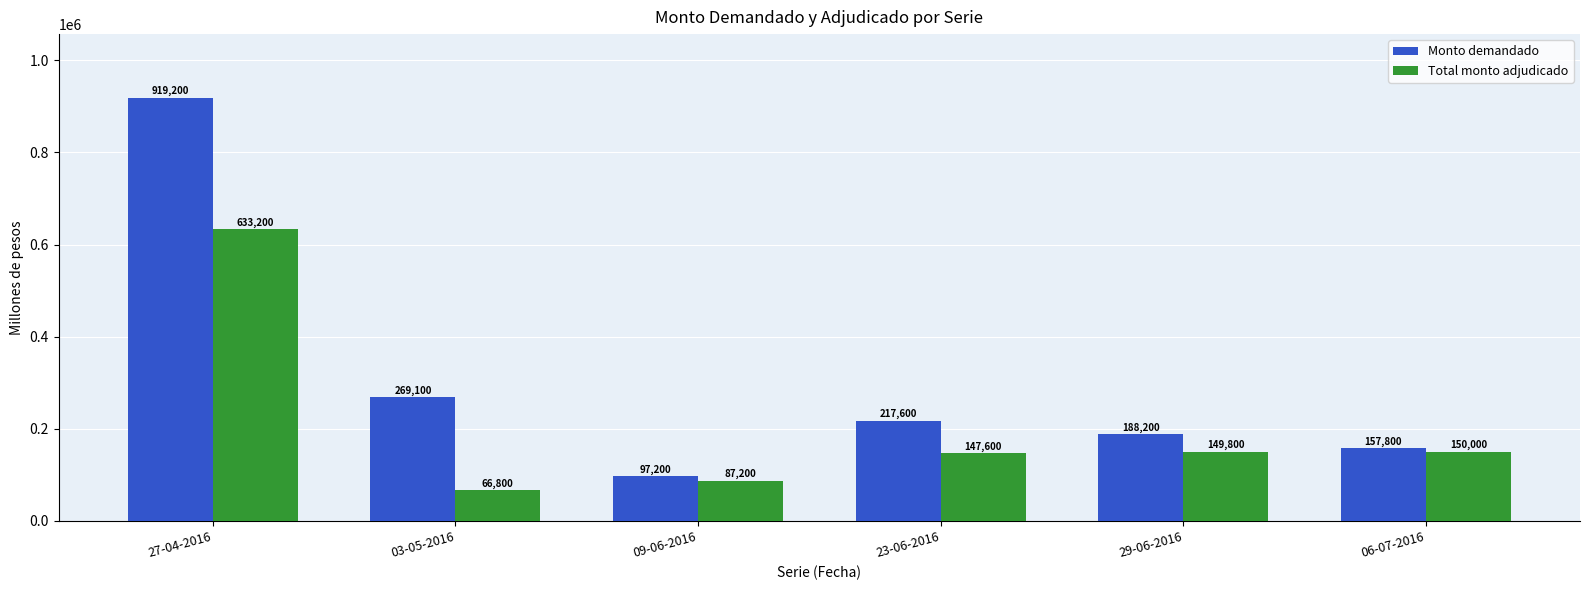

What is the label of the 4th bar from the left?

23-06-2016